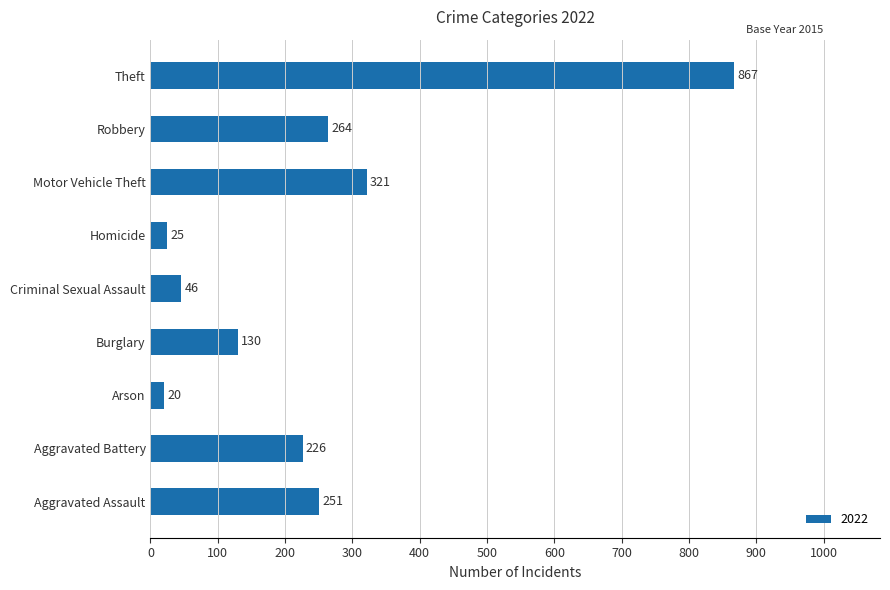

Rank the categories by value from highest to lowest.

Theft, Motor Vehicle Theft, Robbery, Aggravated Assault, Aggravated Battery, Burglary, Criminal Sexual Assault, Homicide, Arson